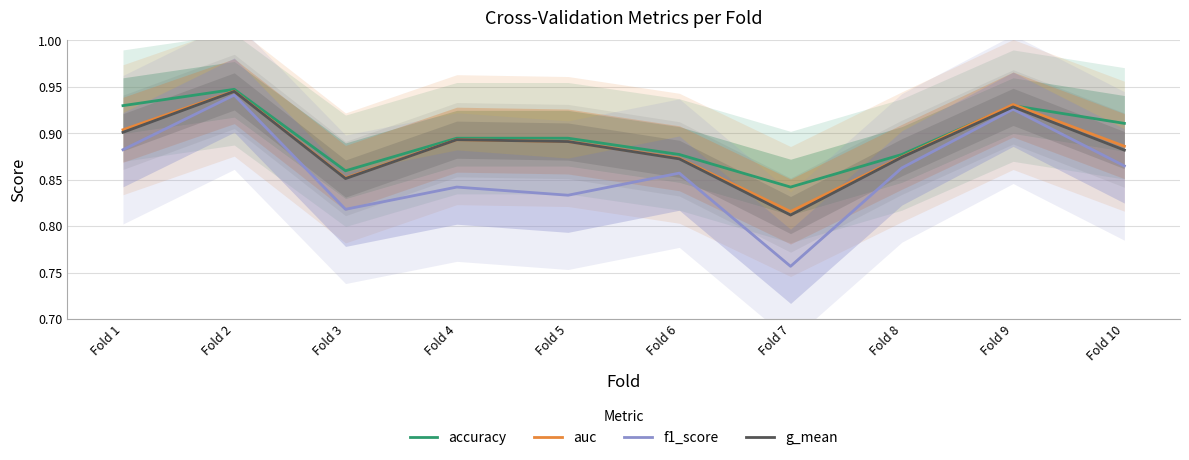

At how many categories does at least one series exceed 0?

10